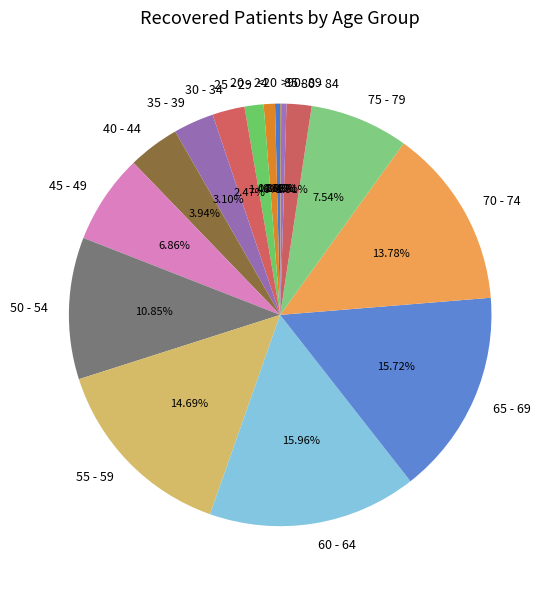

Is the sum of 50 - 54 and 25 - 29 greater than half?

No